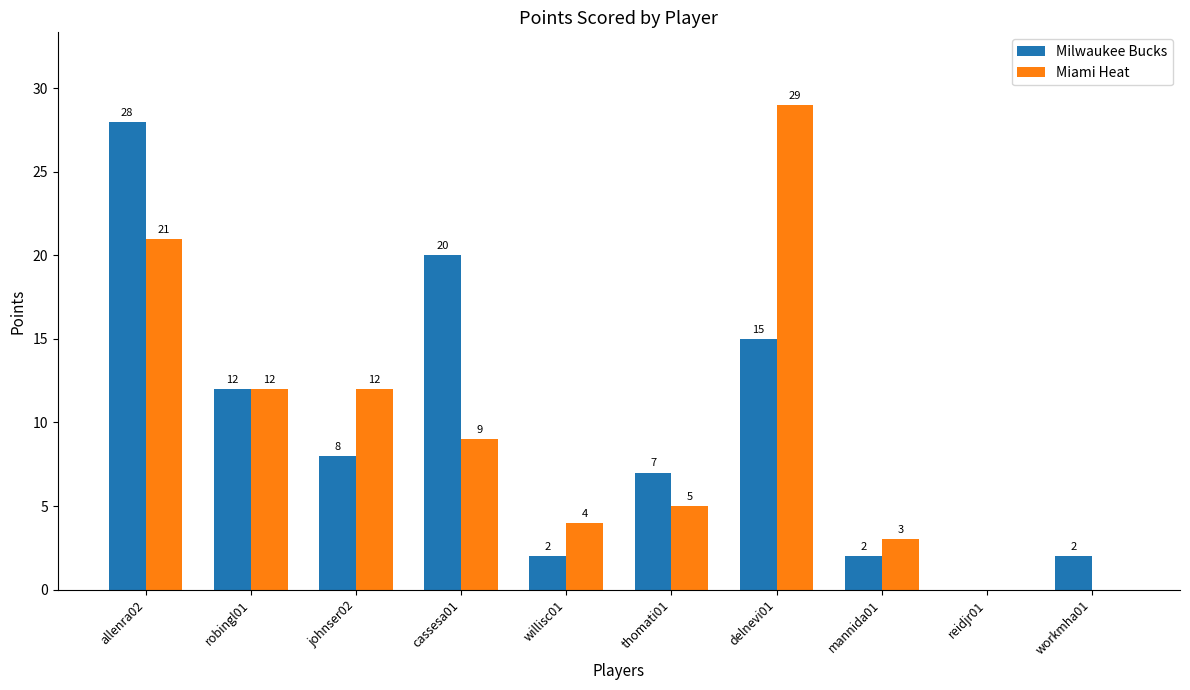

What is the sum of the Miami Heat values at allenra02 and thomati01?

26